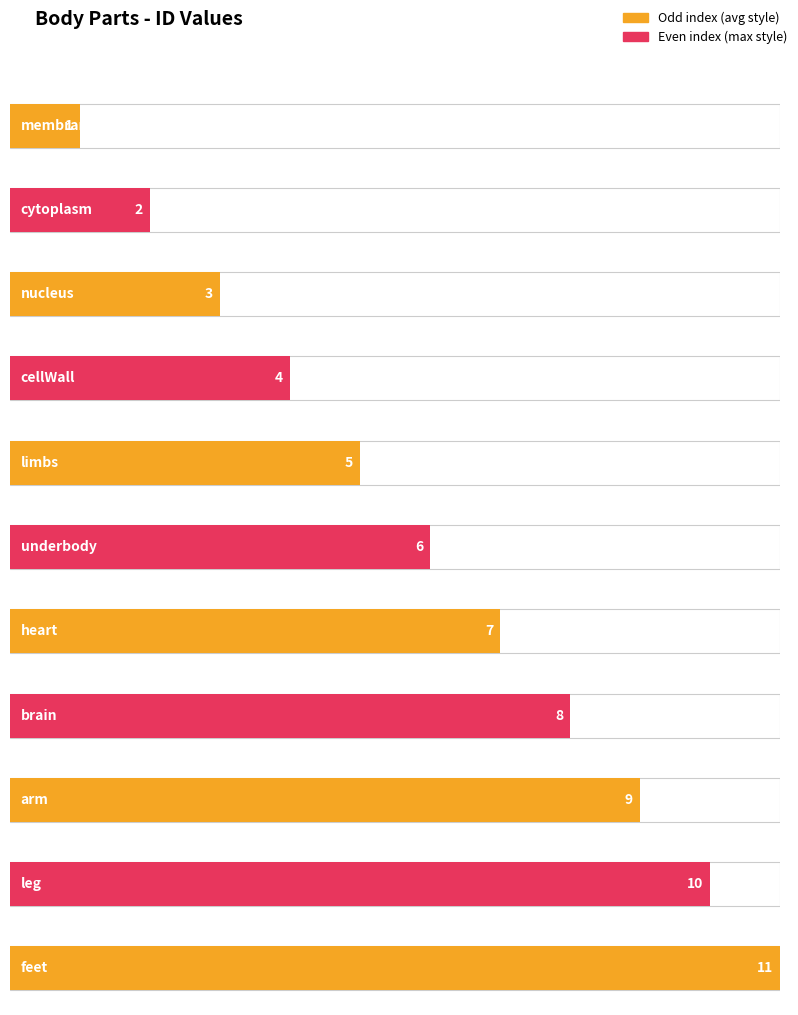

What is the change in value from nucleus to brain?

+5